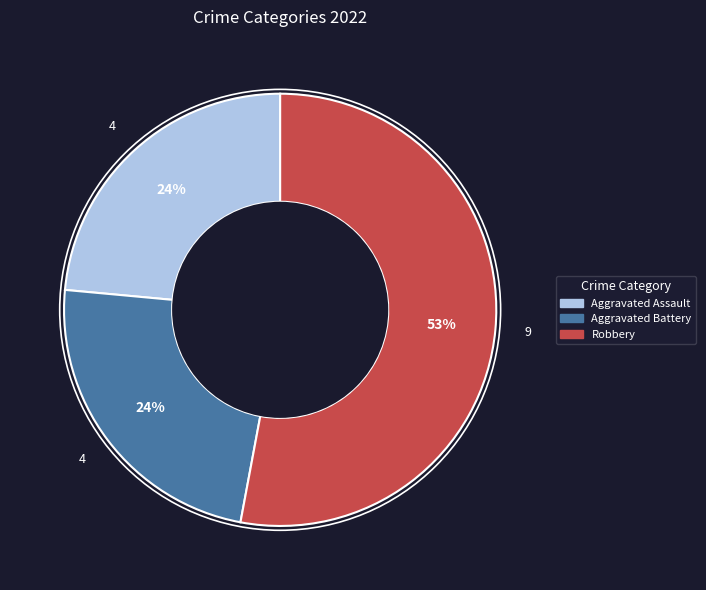

To the nearest percent, what is the difference between the largest and smallest slice percentages?

29%